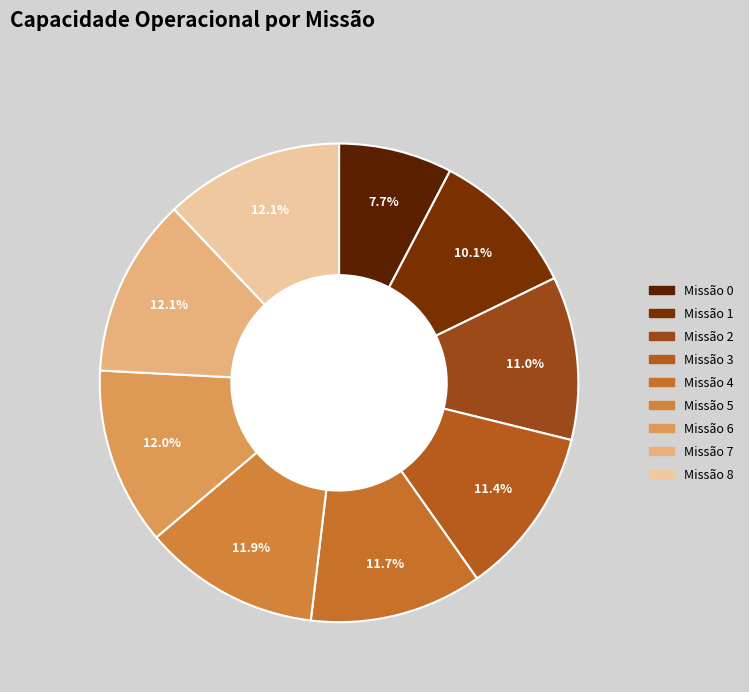

How many segments does this pie chart have?

9